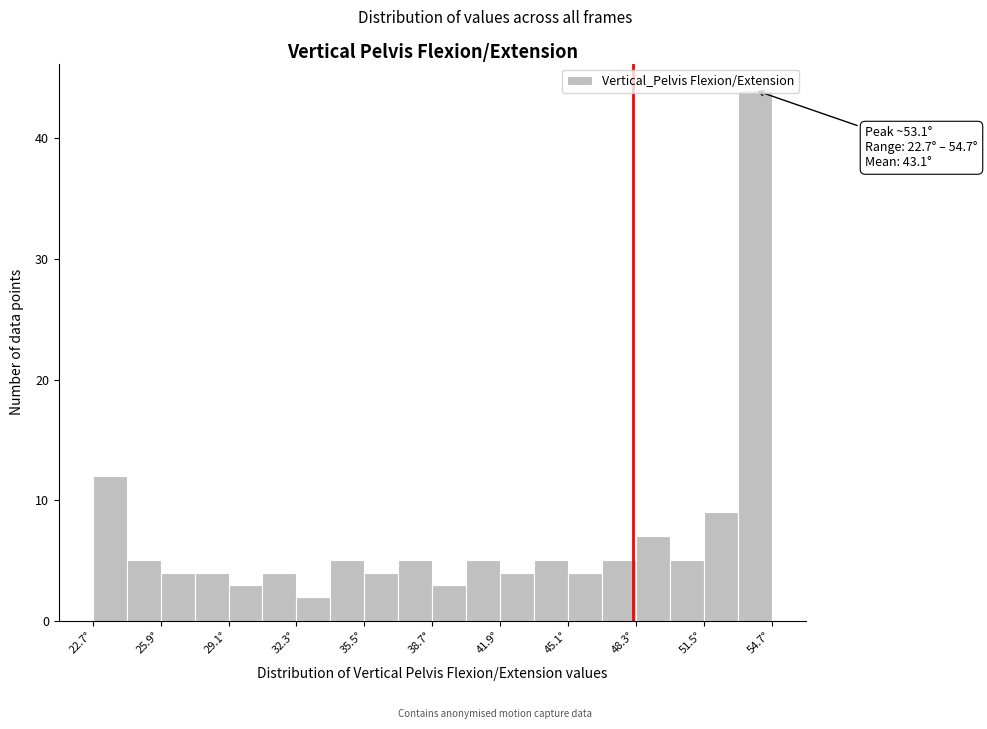

Read against the x-axis, roughly where is the centre of the tallest bar?

54.0